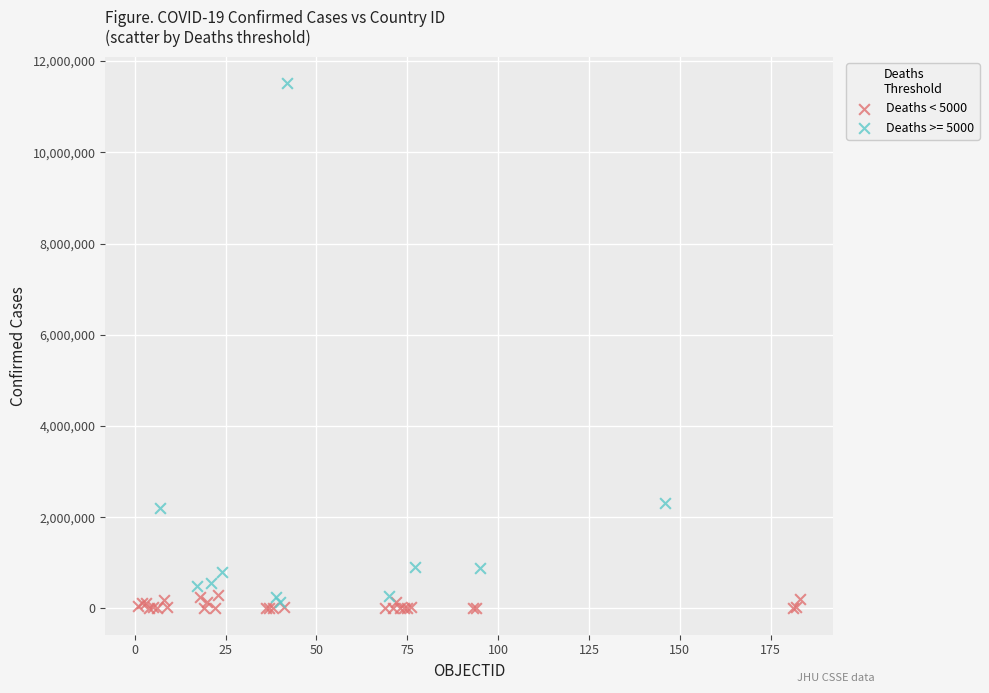

Which series has the widest spread of Y values?

Deaths >= 5000